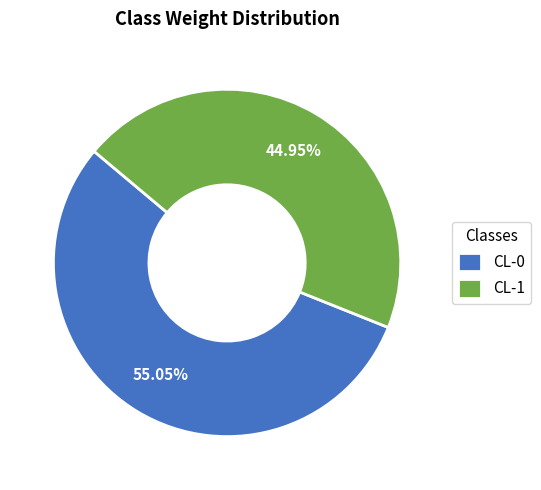

How many segments does this pie chart have?

2